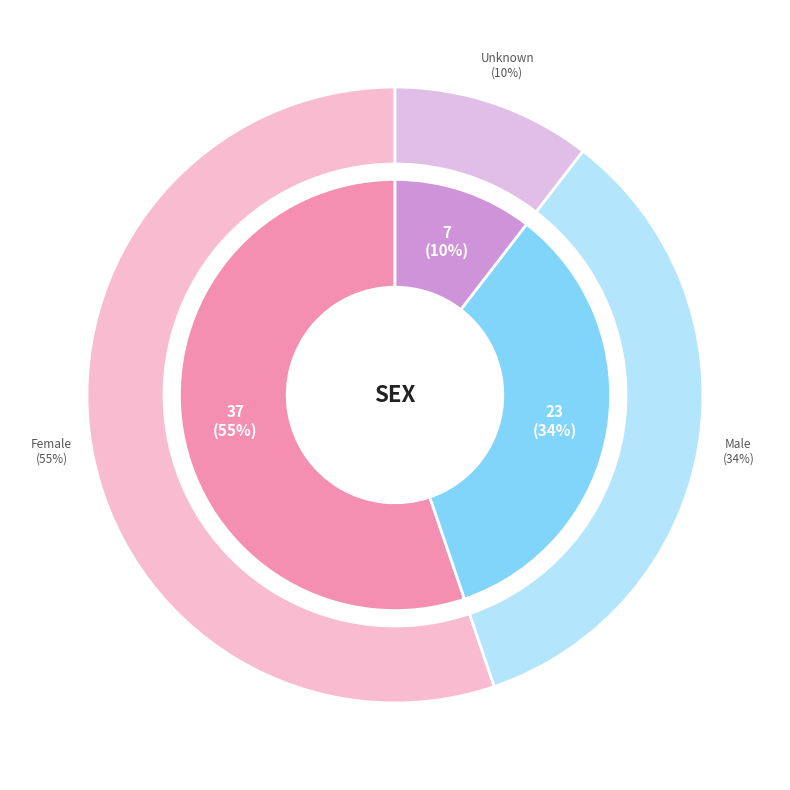

To the nearest percent, what is the difference between the Female and Male slice percentages?

21%